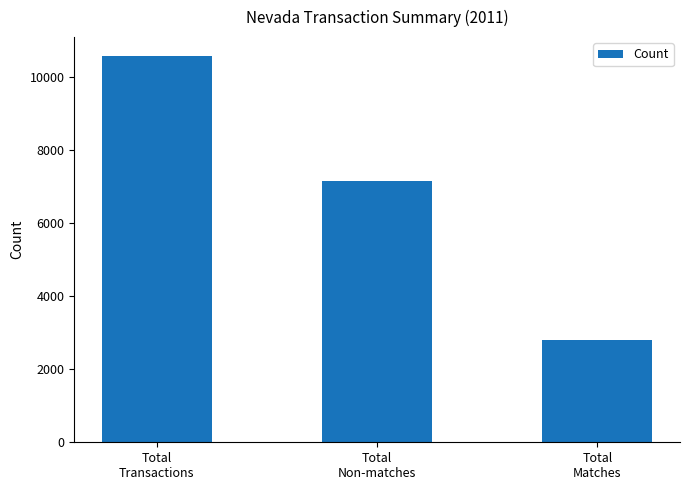

Reading right to left, transcribe all the data shown in this chart.

Total
Matches=2808	Total
Non-matches=7153	Total
Transactions=10561